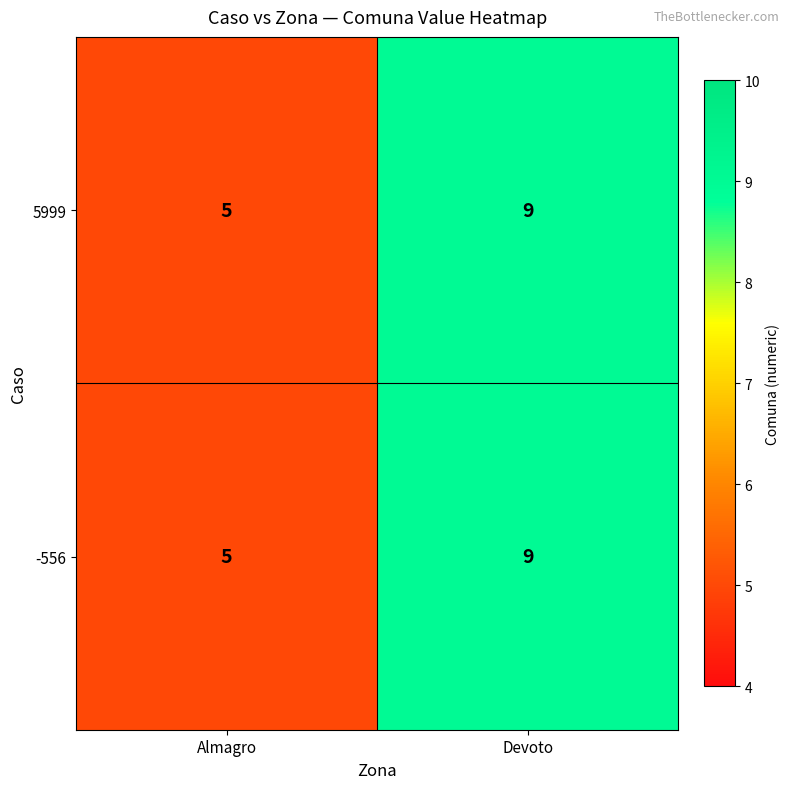

The value of -556 at Devoto is 9. True or false?

True